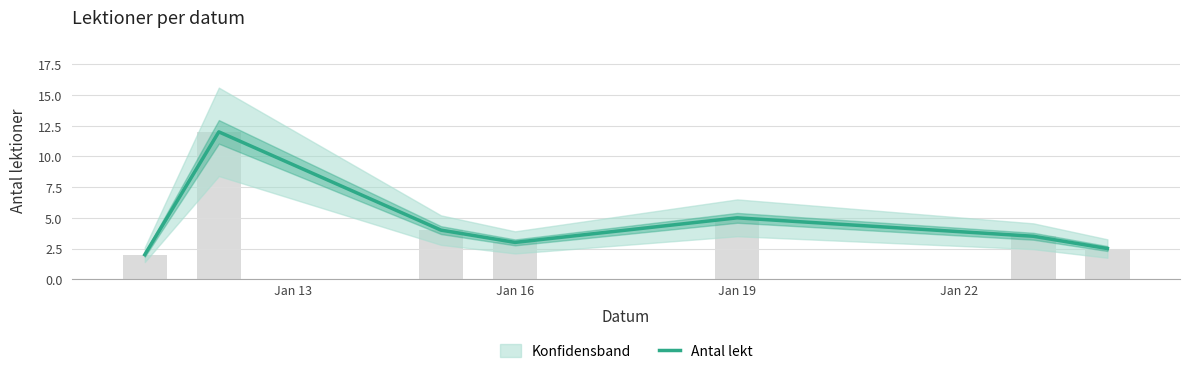

Does the chart contain stacked bars?

No